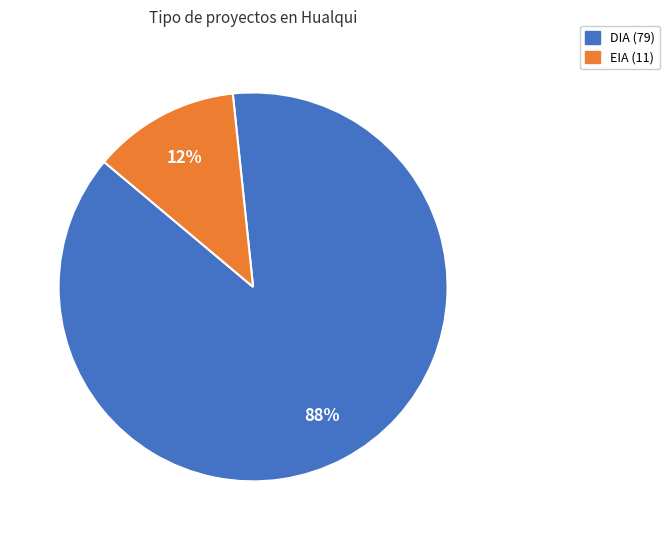

Is it true that DIA is 97% of the pie?

False